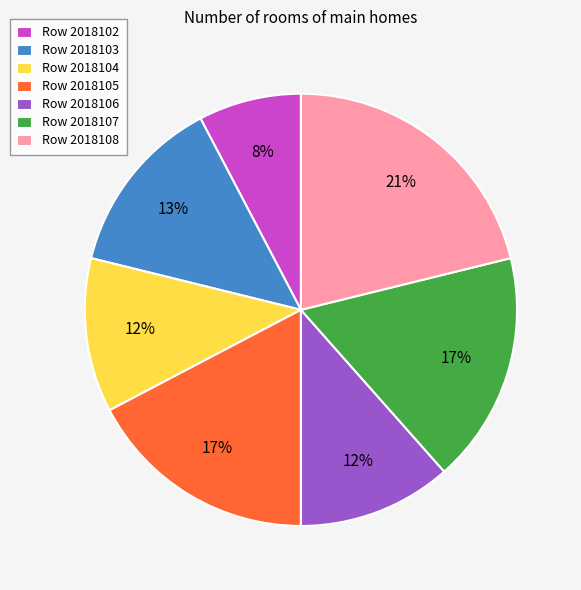

Is the sum of Row 2018108 and Row 2018106 greater than half?

No